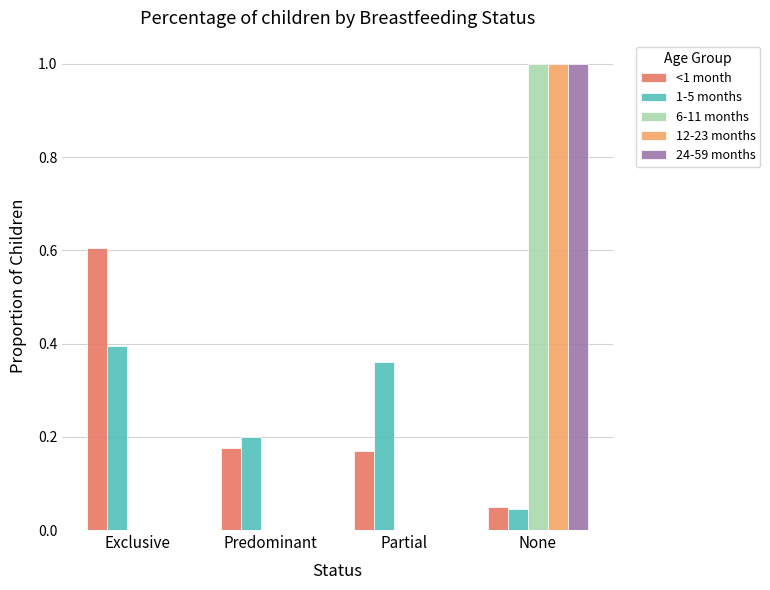

How many groups of bars are there?

4